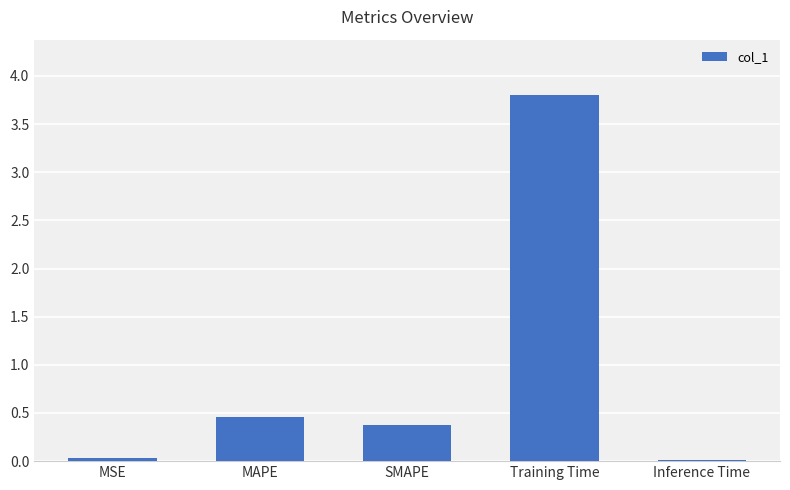

Read the value at SMAPE.

0.4